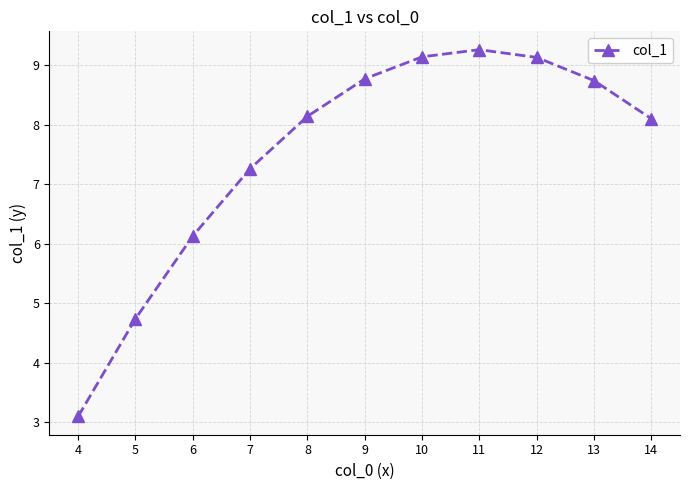

The value at 14 is 14.3. True or false?

False